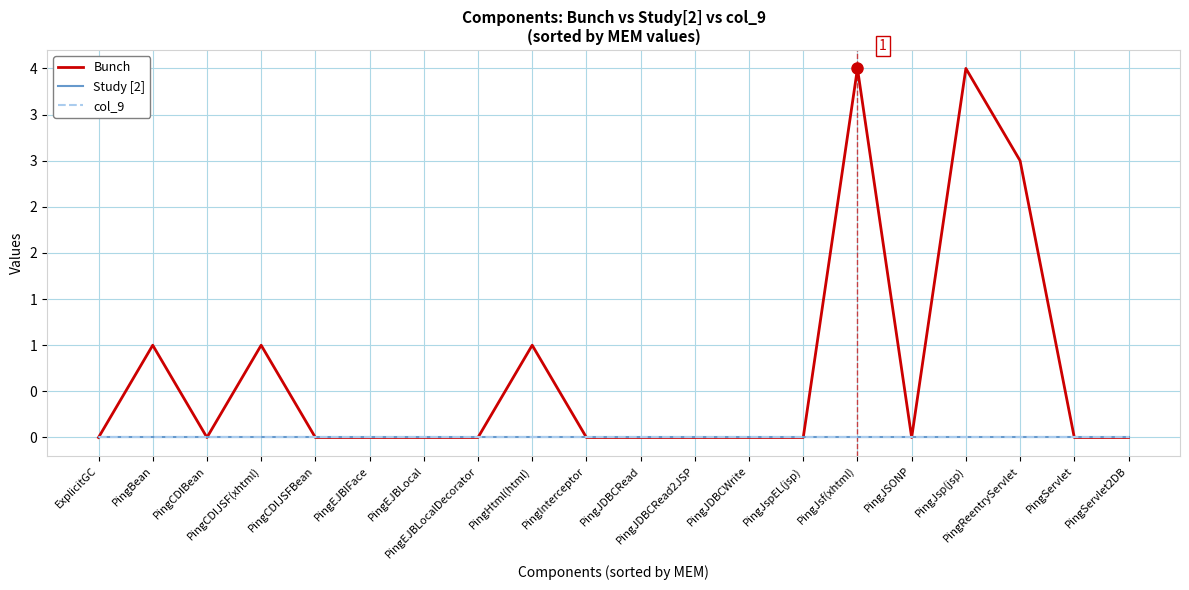

Which category has the highest value across all series?

PingJsf(xhtml)